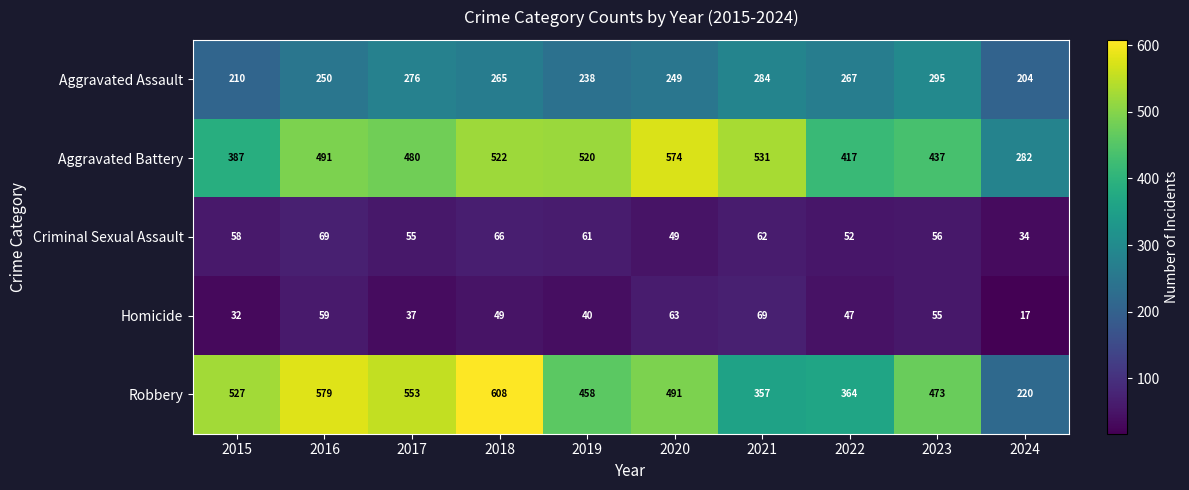

At 2021, list the series in order from largest to smallest.

Aggravated Battery, Robbery, Aggravated Assault, Homicide, Criminal Sexual Assault